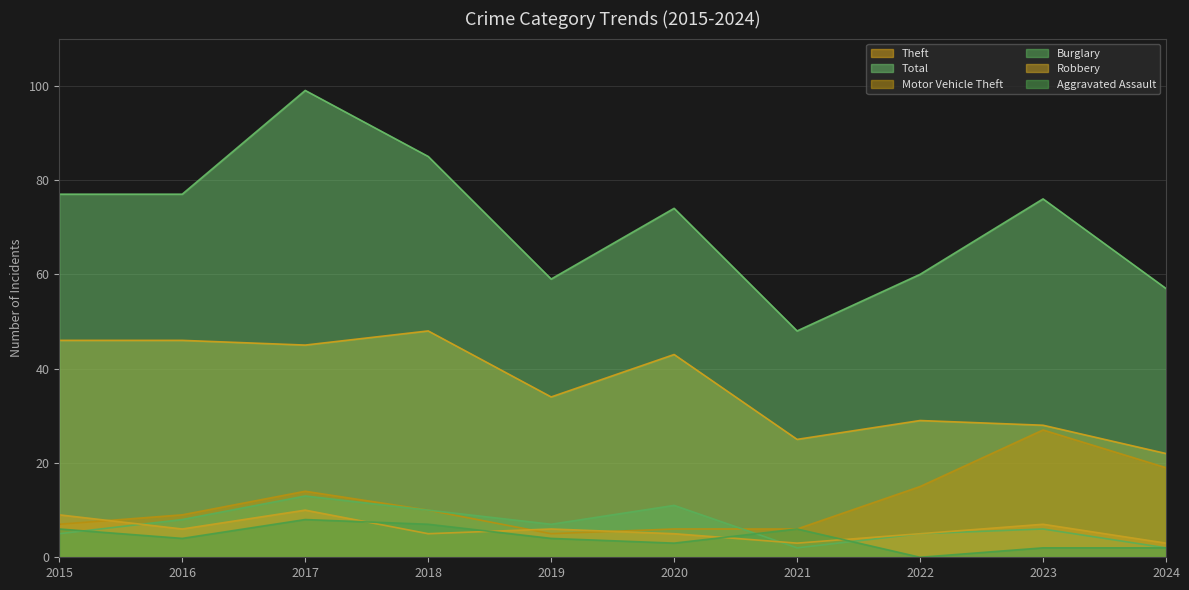

Reading left to right, list all the values displayed in this chart.

Theft: 2015=46	2016=46	2017=45	2018=48	2019=34	2020=43	2021=25	2022=29	2023=28	2024=22
Total: 2015=77	2016=77	2017=99	2018=85	2019=59	2020=74	2021=48	2022=60	2023=76	2024=57
Motor Vehicle Theft: 2015=7	2016=9	2017=14	2018=10	2019=5	2020=6	2021=6	2022=15	2023=27	2024=19
Burglary: 2015=5	2016=8	2017=13	2018=10	2019=7	2020=11	2021=2	2022=5	2023=6	2024=2
Robbery: 2015=9	2016=6	2017=10	2018=5	2019=6	2020=5	2021=3	2022=5	2023=7	2024=3
Aggravated Assault: 2015=6	2016=4	2017=8	2018=7	2019=4	2020=3	2021=6	2022=0	2023=2	2024=2